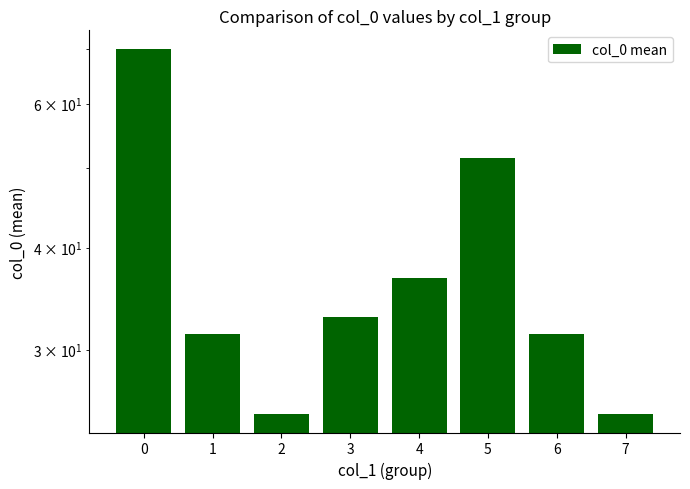

Is it true that the value at 3 is 52.1?

False